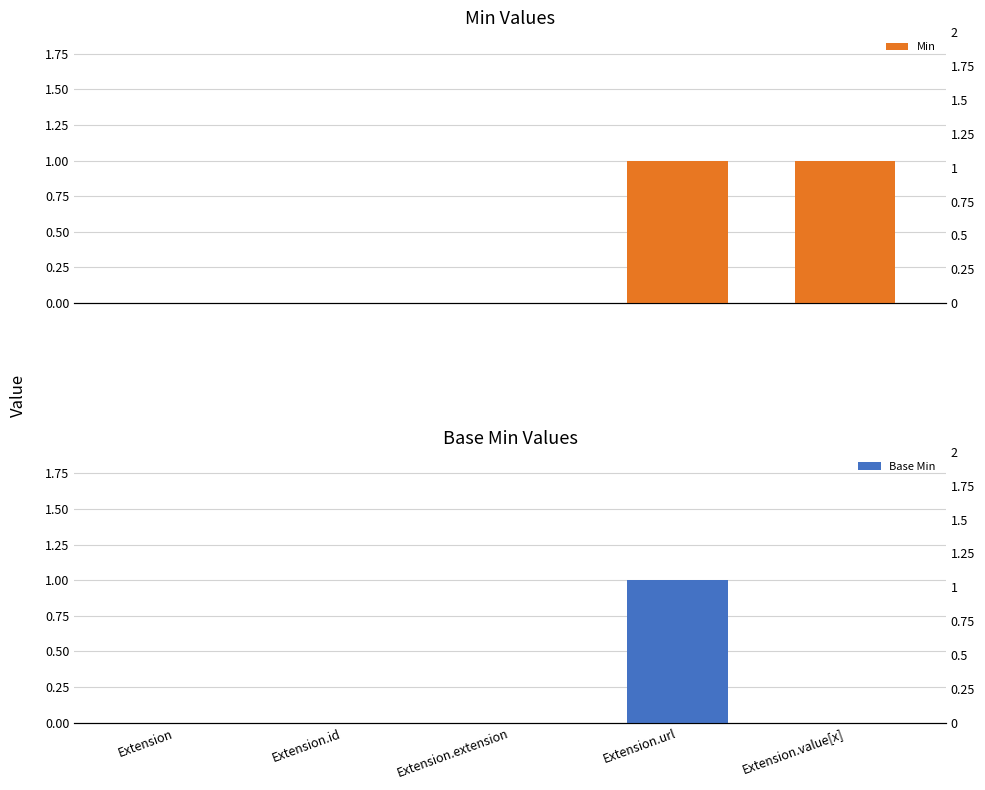

Count the number of data series in this chart.

2